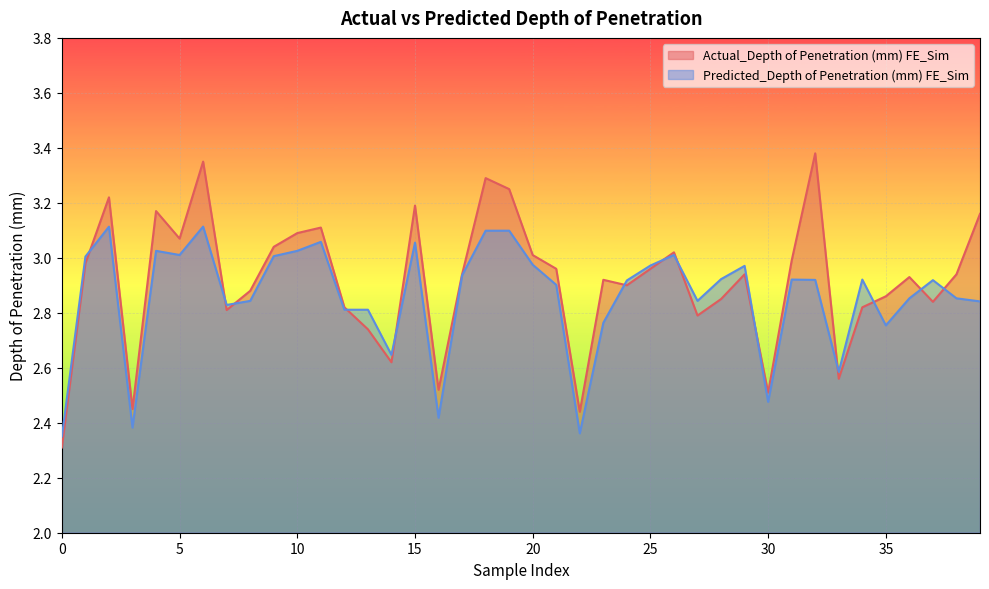

List the series in order of their peak value, highest first.

Actual_Depth of Penetration (mm) FE_Sim, Predicted_Depth of Penetration (mm) FE_Sim